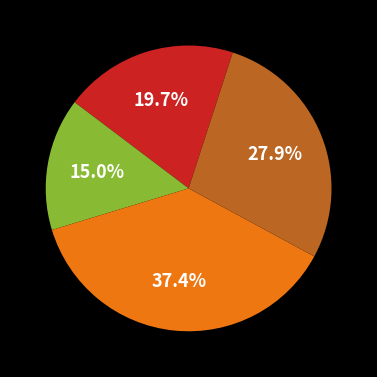

Is there a majority slice in this chart?

No